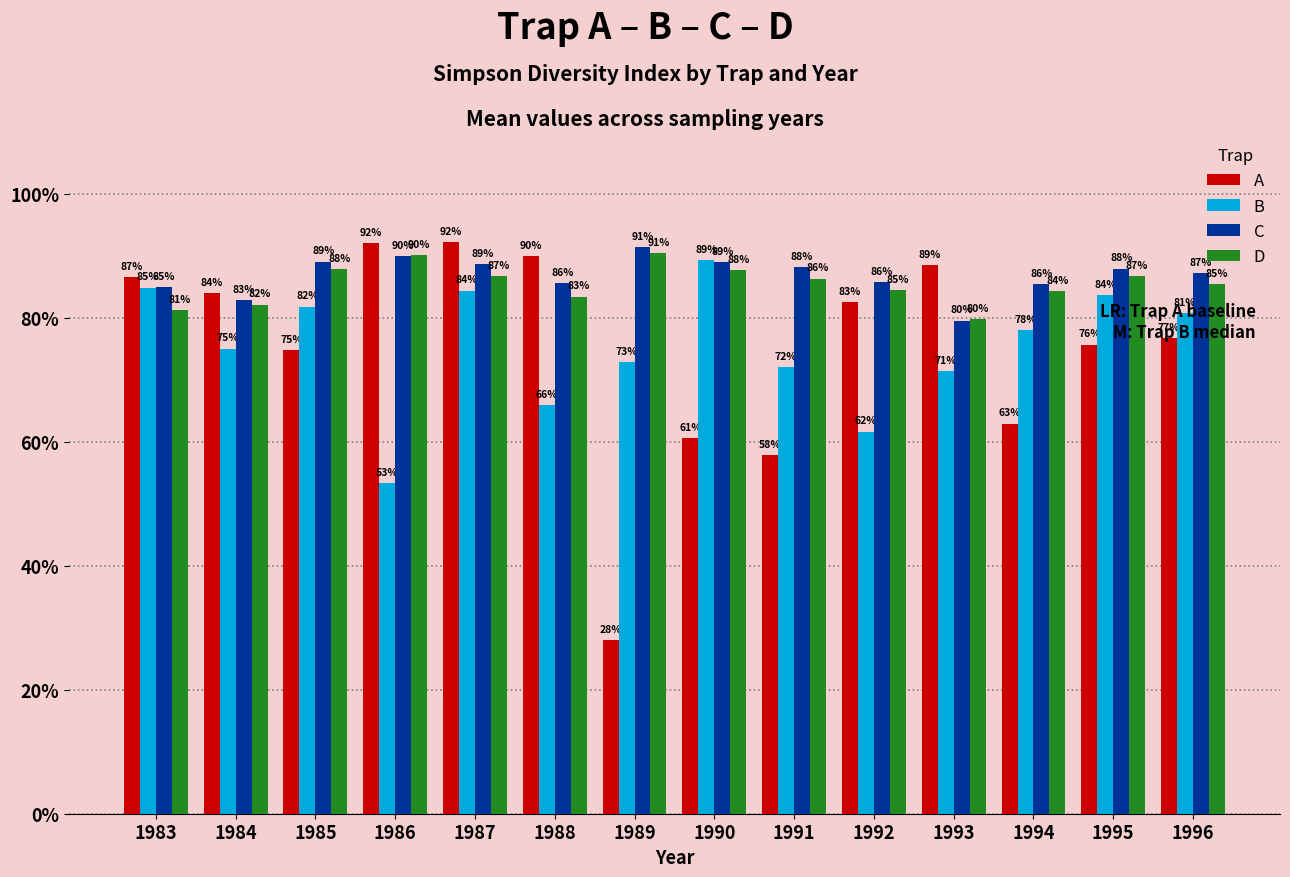

At which label is D closest to 0?

1993